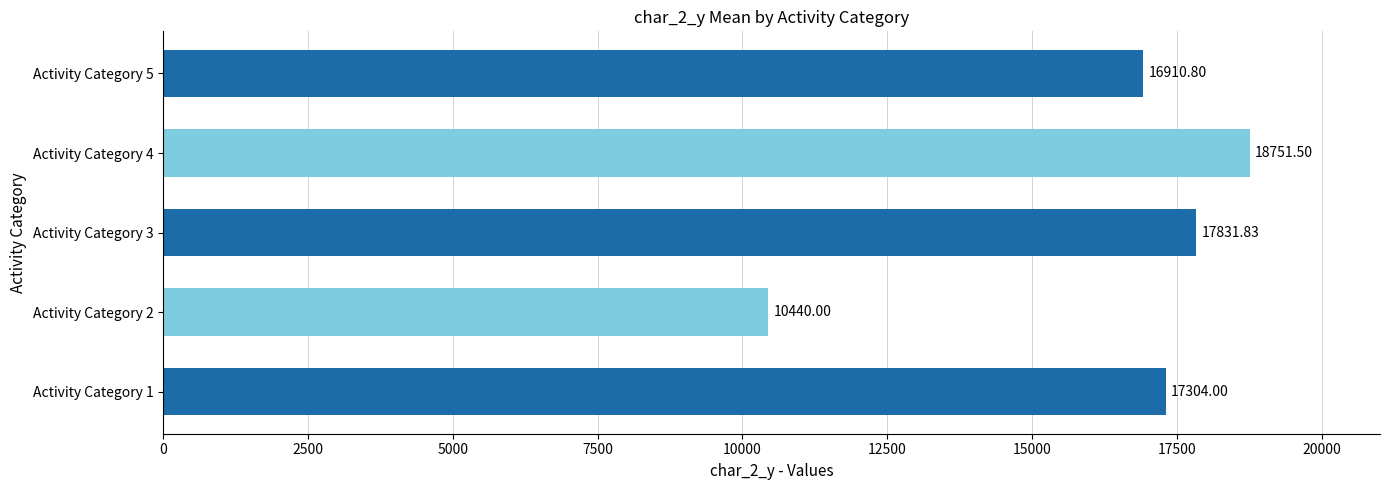

Which has a higher value, Activity Category 1 or Activity Category 4?

Activity Category 4